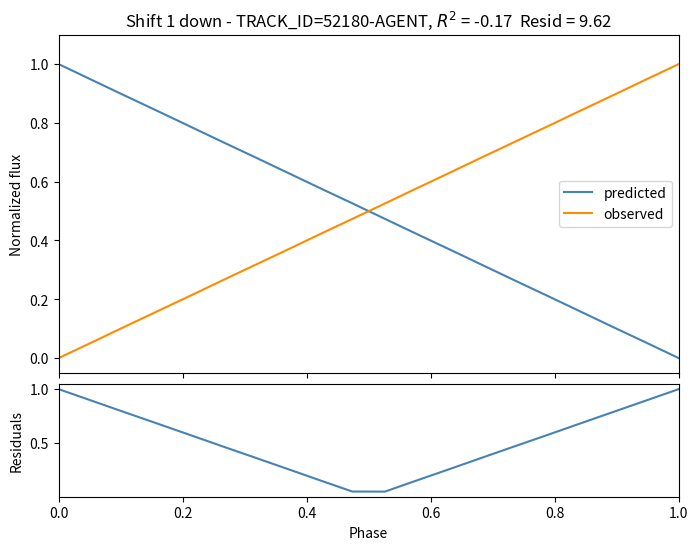

After their last crossing, which series has the higher values: observed or predicted?

observed